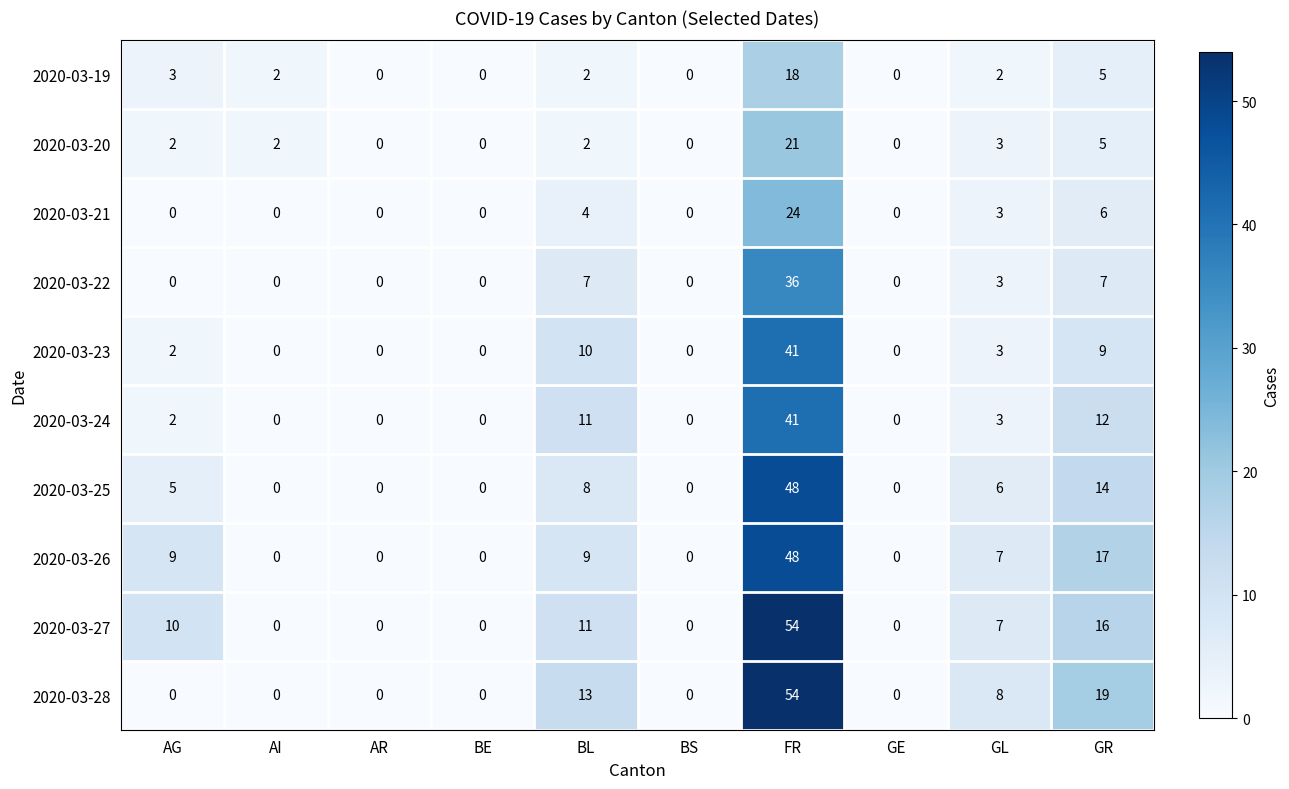

What is the difference between the second highest and second lowest values in the 2020-03-28 series?

19